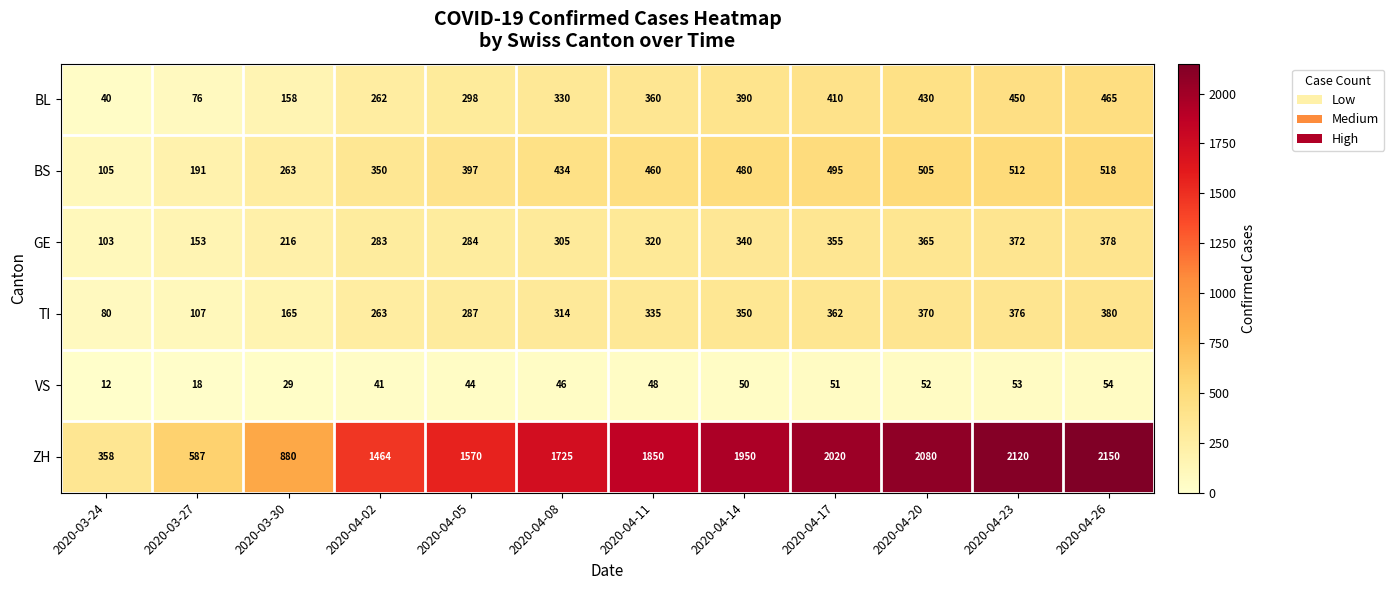

Rank the series by their maximum value, from highest to lowest.

ZH, BS, BL, TI, GE, VS